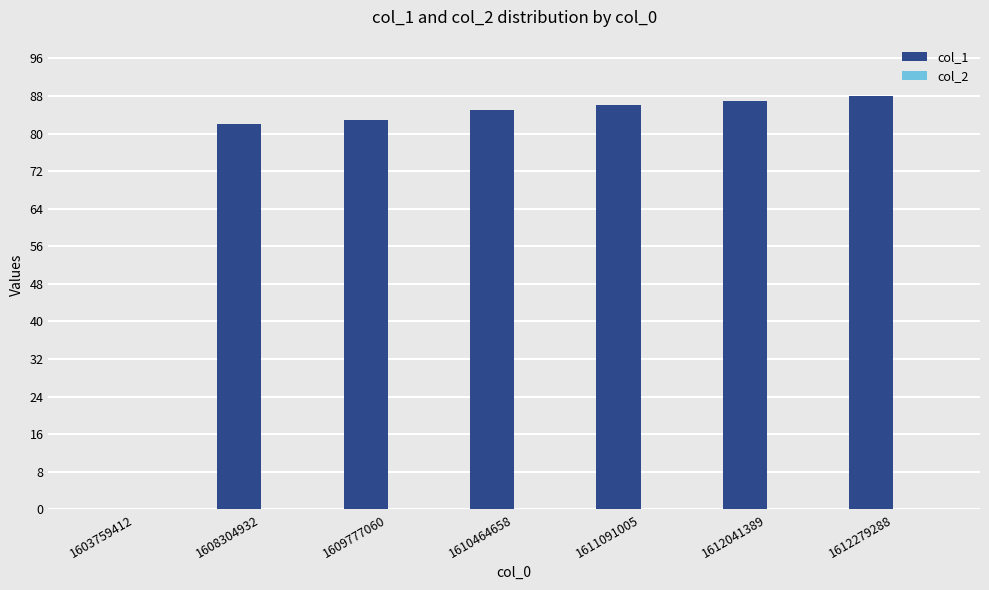

Reading right to left, extract all data points from this chart.

1612279288=88	1612041389=87	1611091005=86	1610464658=85	1609777060=83	1608304932=82	1603759412=0